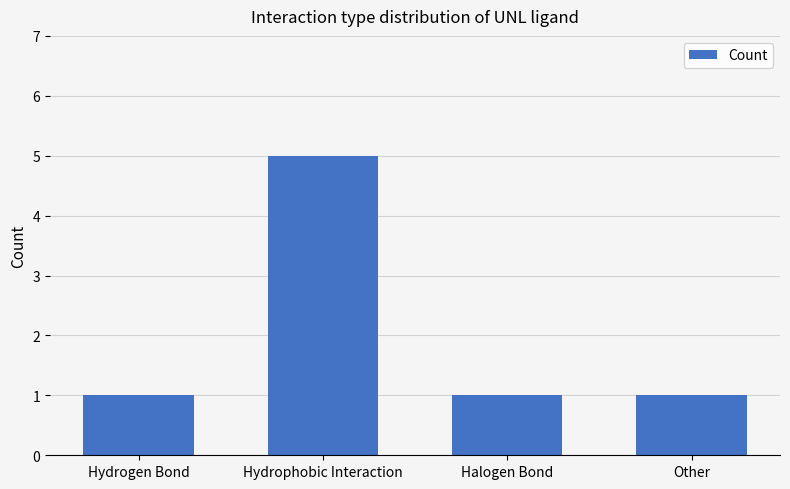

Is it true that the value at Hydrophobic Interaction is 3?

False